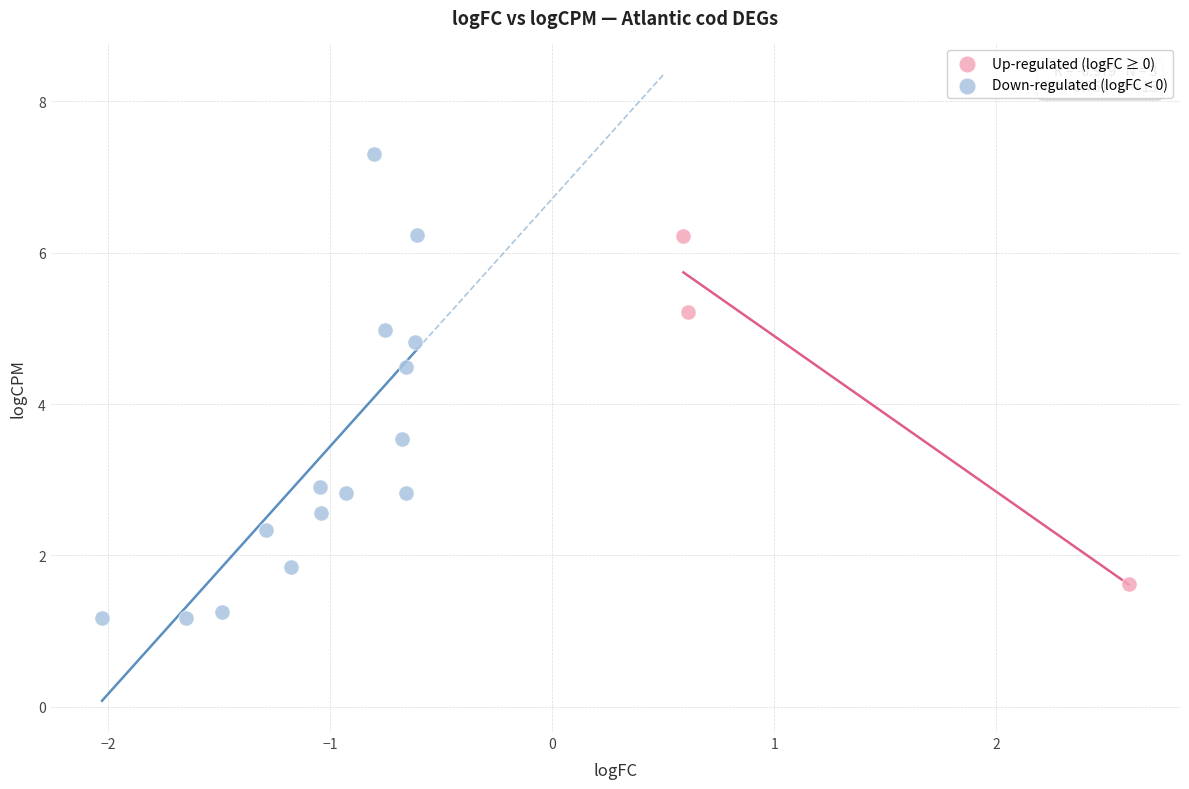

Which series reaches the maximum Y coordinate?

Down-regulated (logFC < 0)